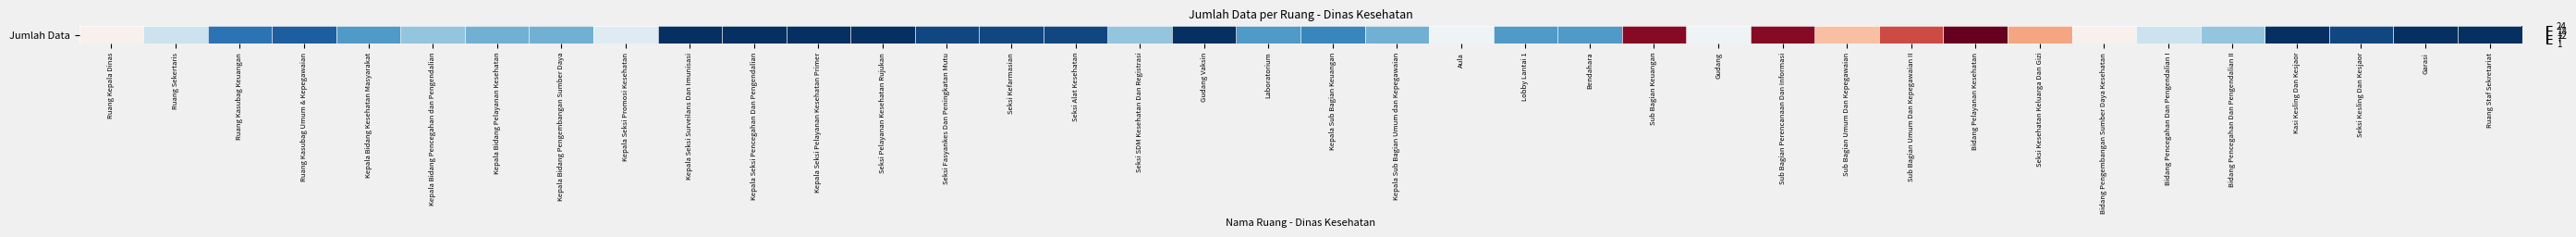

Rank the categories by value from lowest to highest.

Kepala Seksi Surveilans Dan Imunisasi, Kepala Seksi Pencegahan Dan Pengendalian, Kepala Seksi Pelayanan Kesehatan Primer, Seksi Pelayanan Kesehatan Rujukan, Gudang Vaksin, Kasi Kesling Dan Kesjaor, Garasi, Ruang Staf Sekretariat, Seksi Fasyankes Dan Peningkatan Mutu, Seksi Kefarmasian, Seksi Alat Kesehatan, Seksi Kesling Dan Kesjaor, Ruang Kasubag Umum & Kepegawaian, Ruang Kasubag Keuangan, Kepala Sub Bagian Keuangan, Kepala Bidang Kesehatan Masyarakat, Laboratorium, Lobby Lantai 1, Bendahara, Kepala Bidang Pelayanan Kesehatan, Kepala Bidang Pengembangan Sumber Daya, Kepala Sub Bagian Umum dan Kepegawaian, Kepala Bidang Pencegahan dan Pengendalian, Seksi SDM Kesehatan Dan Registrasi, Bidang Pencegahan Dan Pengendalian II, Ruang Sekertaris, Bidang Pencegahan Dan Pengendalian I, Kepala Seksi Promosi Kesehatan, Aula, Gudang, Ruang Kepala Dinas, Bidang Pengembangan Sumber Daya Kesehatan, Sub Bagian Umum Dan Kepegawaian, Seksi Kesehatan Keluarga Dan Gizi, Sub Bagian Umum Dan Kepegawaian II, Sub Bagian Keuangan, Sub Bagian Perencanaan Dan Informasi, Bidang Pelayanan Kesehatan